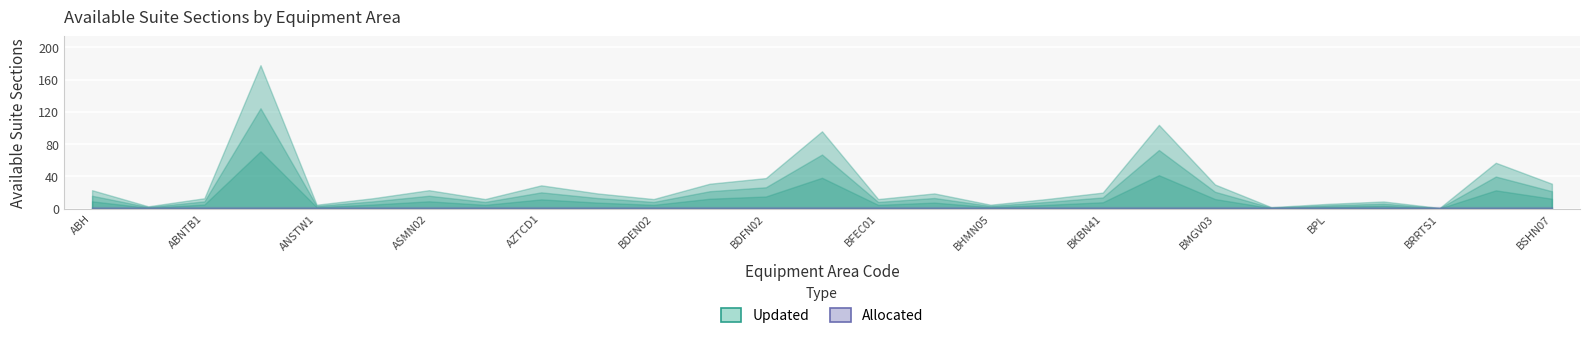

True or false: Updated and Allocated intersect in this chart.

False